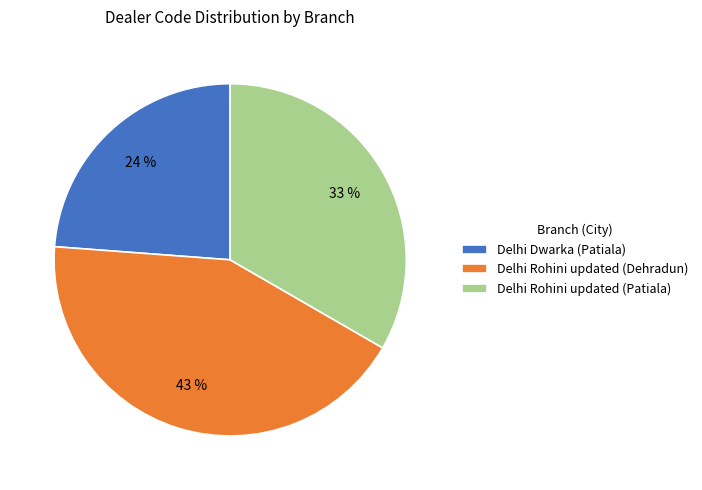

How many slices are in this pie chart?

3